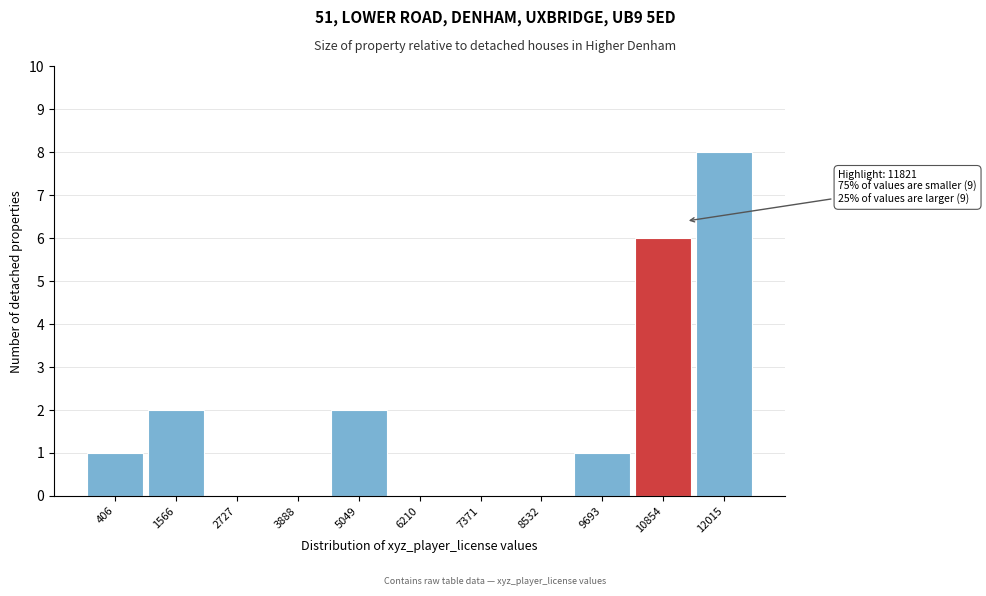

Reading right to left, transcribe all the data shown in this chart.

12015=8	10854=6	9693=1	8532=0	7371=0	6210=0	5049=2	3888=0	2727=0	1566=2	406=1